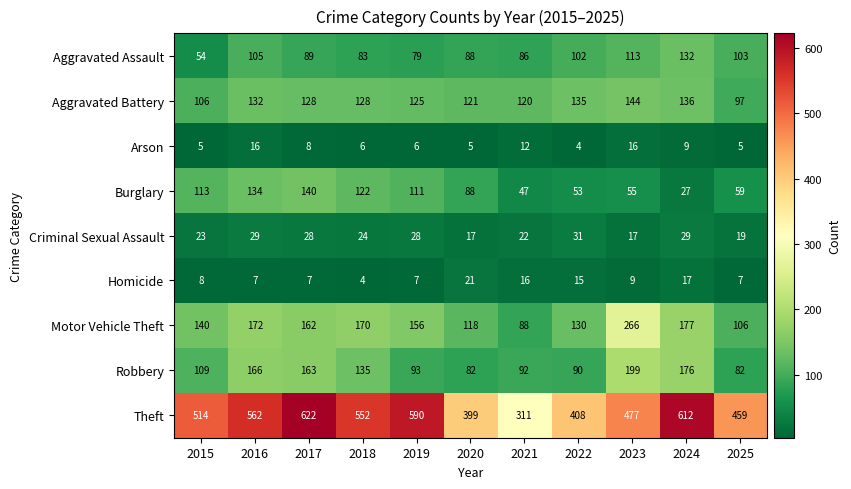

Which series changed the most between 2017 and 2021?

Theft